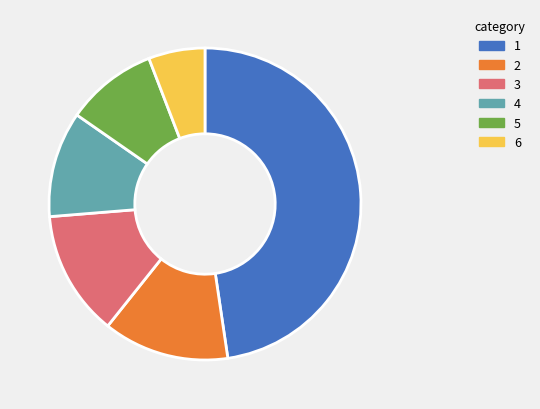

Does any single category account for the majority?

No